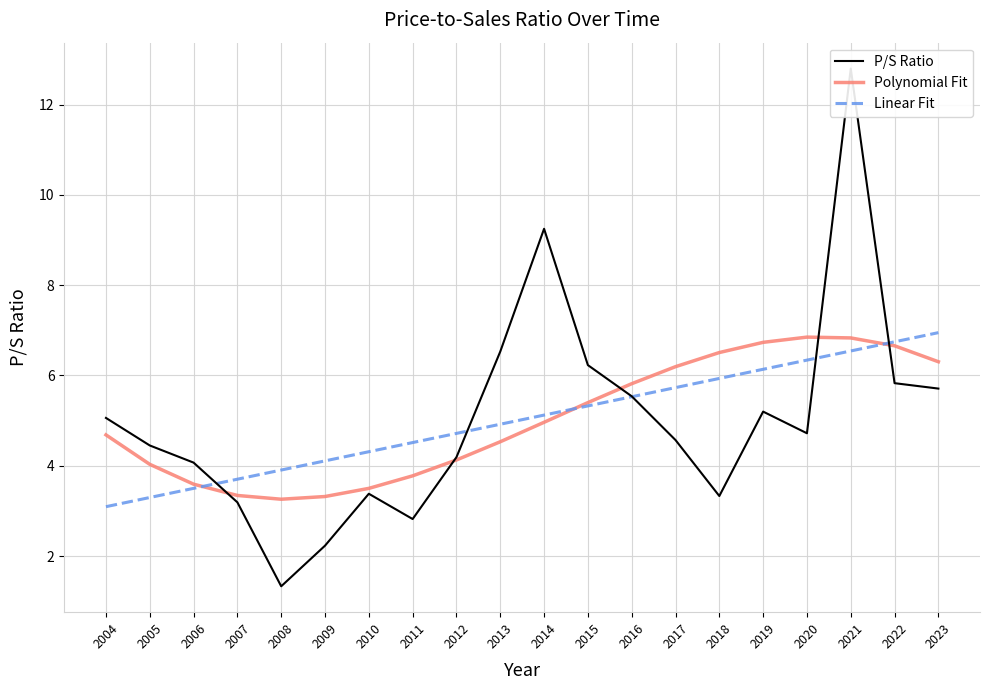

What value does the P/S Ratio series have at 2022?

5.8